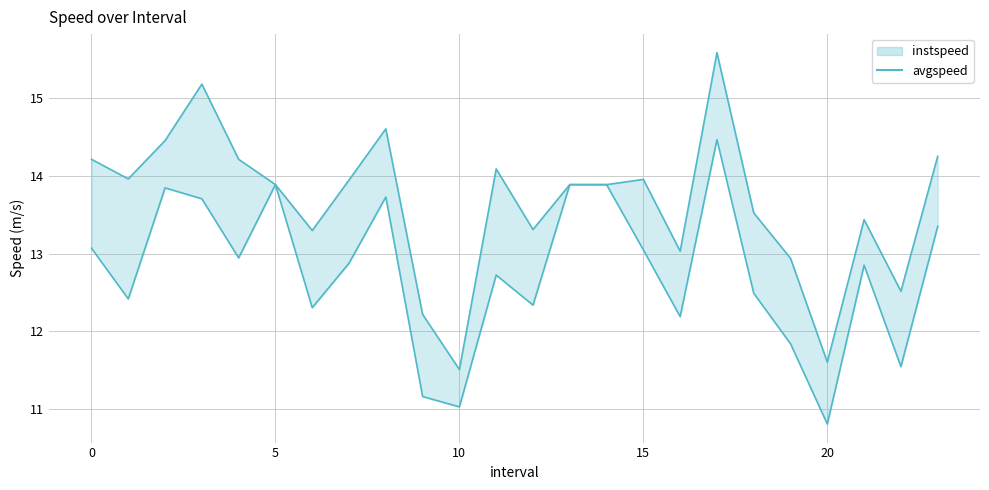

True or false: avgspeed and instspeed_line intersect in this chart.

False